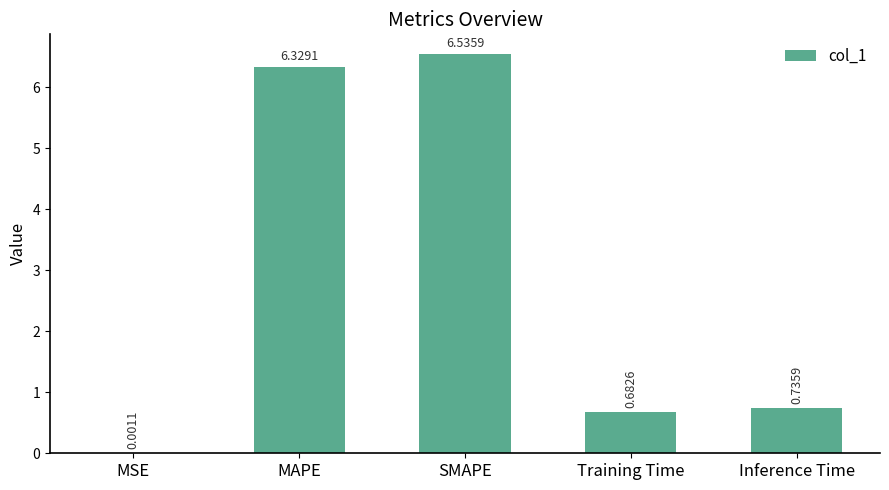

What is the ratio of the value at MAPE to the value at SMAPE?

1.0